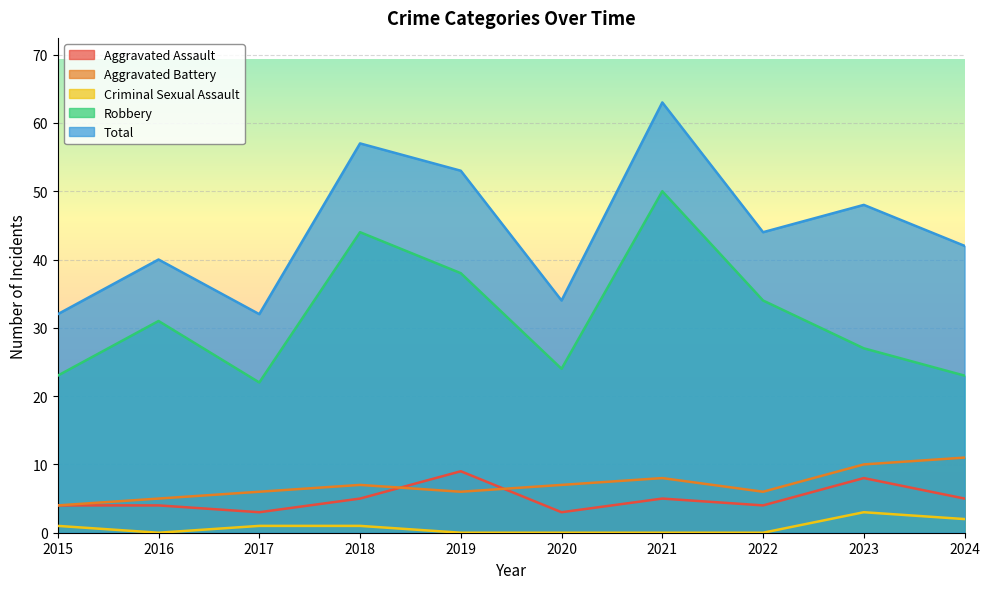

What value does the Aggravated Assault series have at 2019?

9